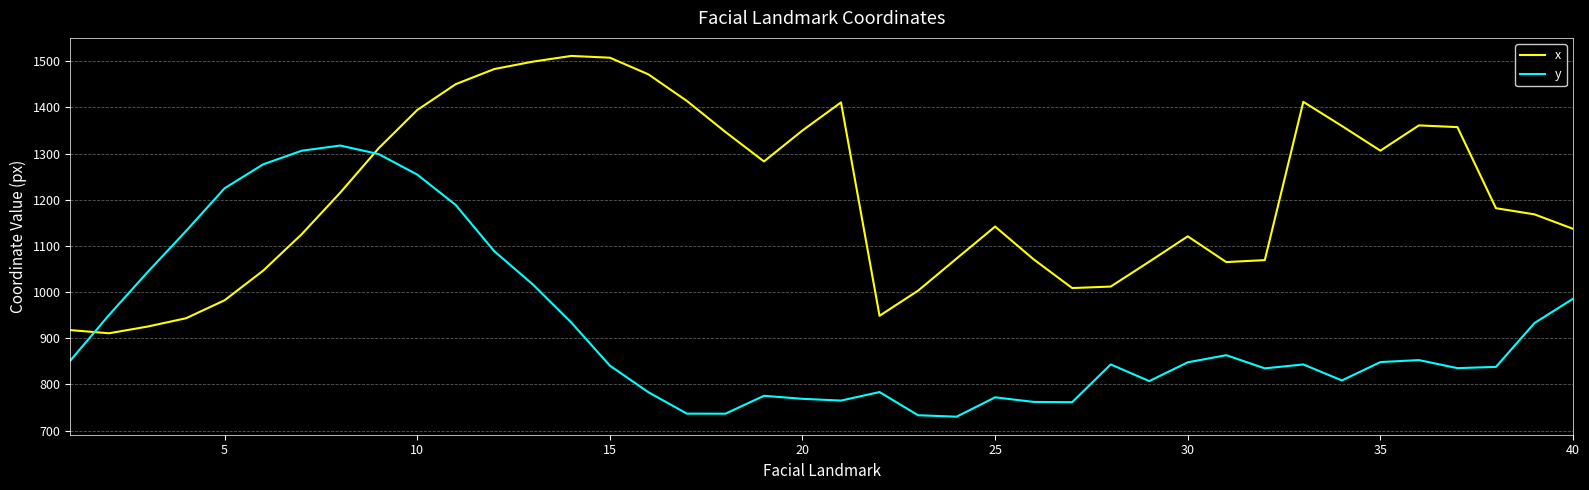

Rank the series by their maximum value, from lowest to highest.

y, x